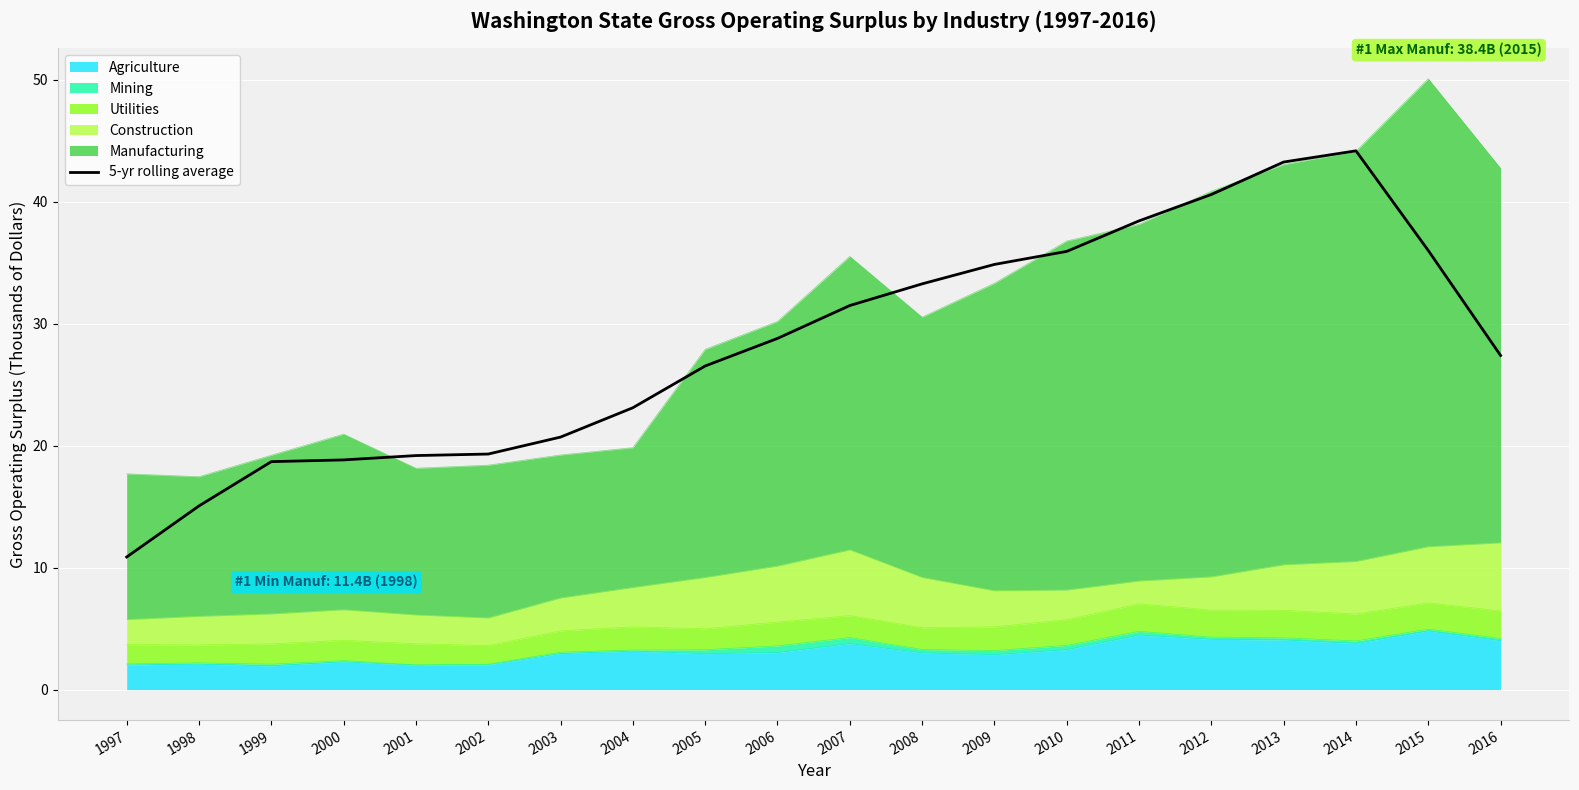

At which label is the value closest to 27?

2016